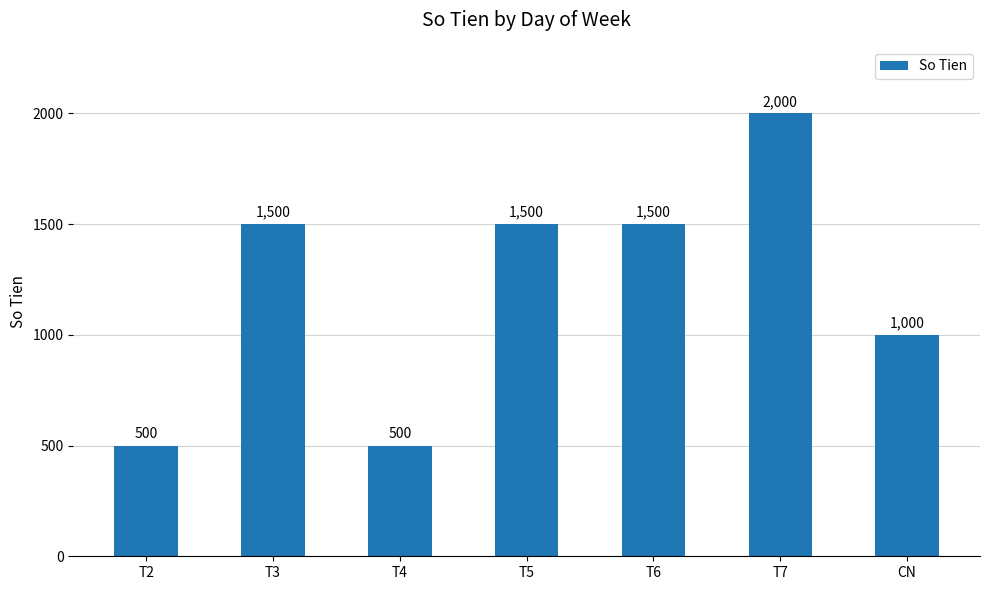

The chart shows a value of 500 at T2. True or false?

True